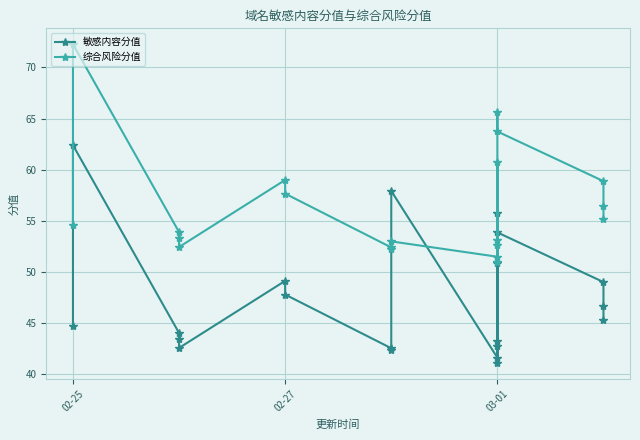

How many series are shown in this chart?

2